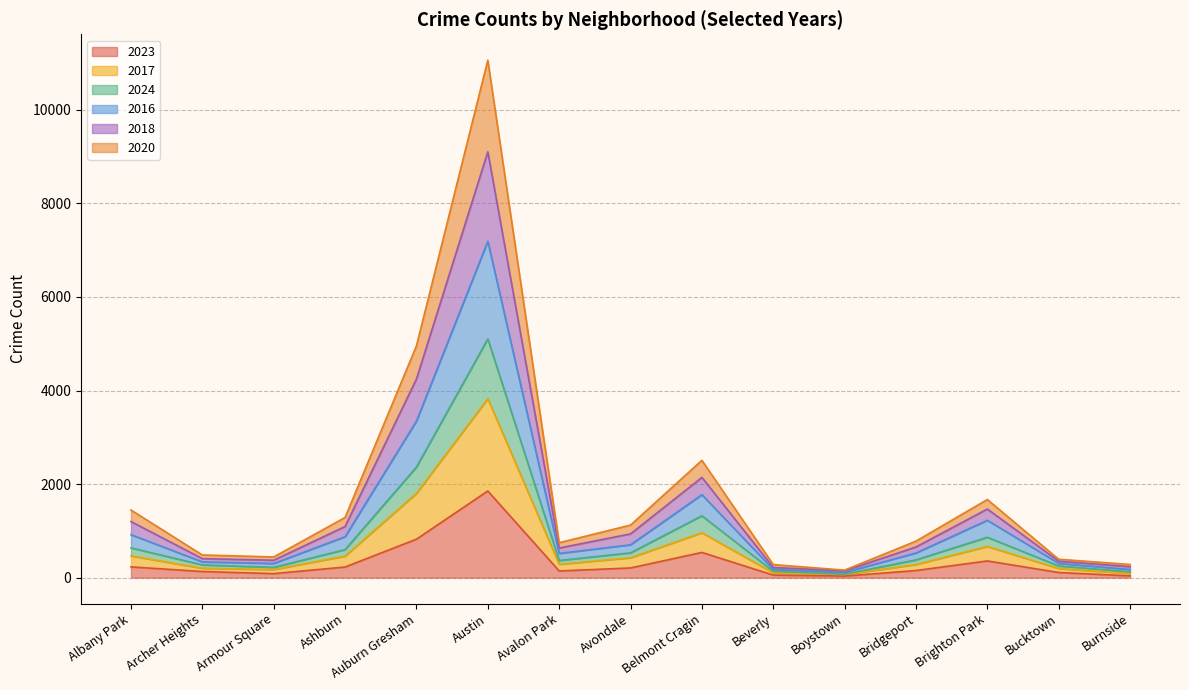

At which category is the sum across all series the highest?

Austin